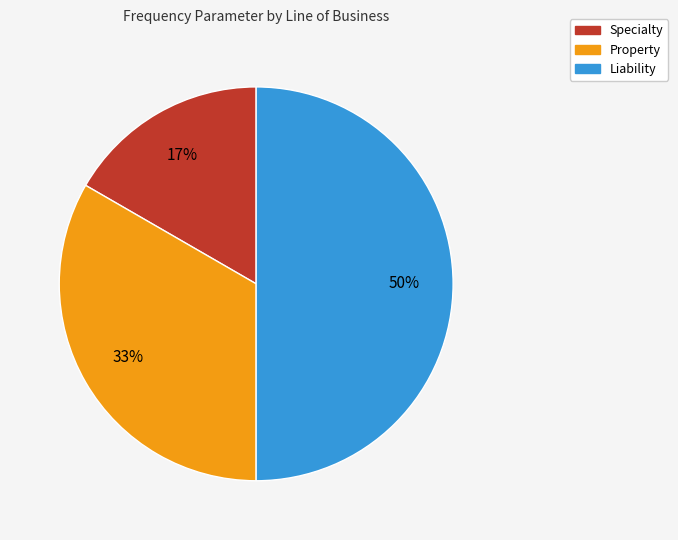

Rank the categories by value from highest to lowest.

Liability, Property, Specialty